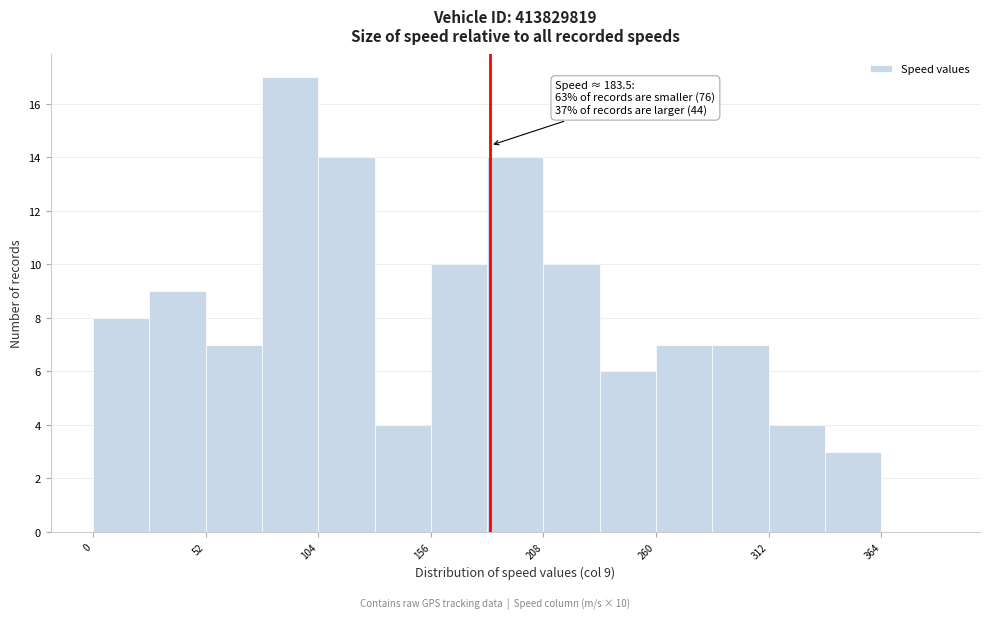

Around what value on the x-axis is the tallest bar? Give the approximate position of its centre, as read against the axis.

90